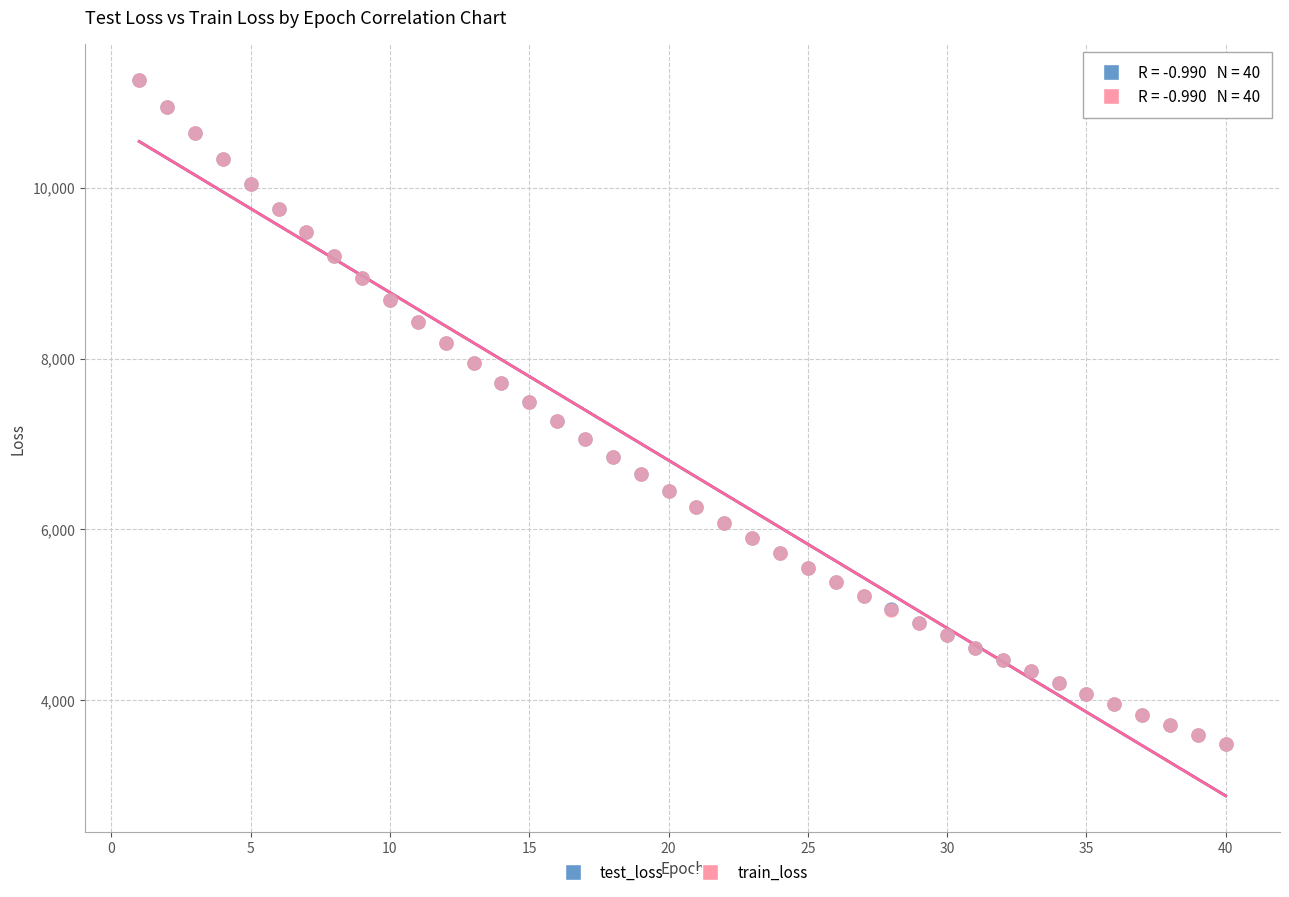

What are all the series names shown in the legend?

test_loss, train_loss